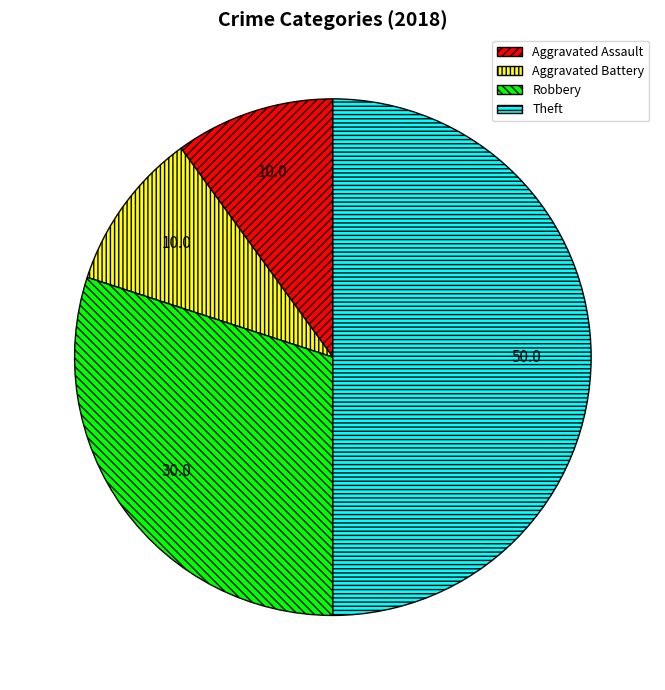

Which slice is the largest?

Theft